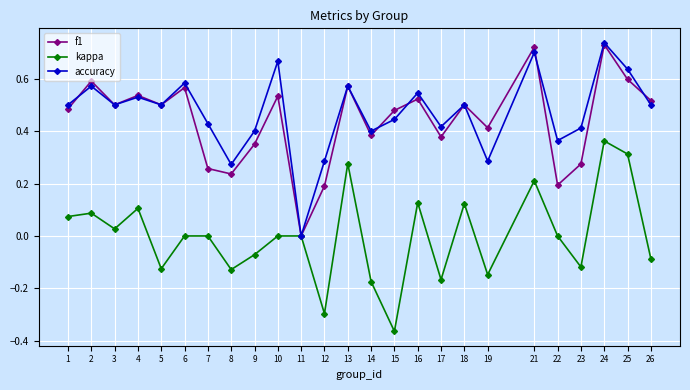

The accuracy series shows 0.8 at 18. True or false?

False